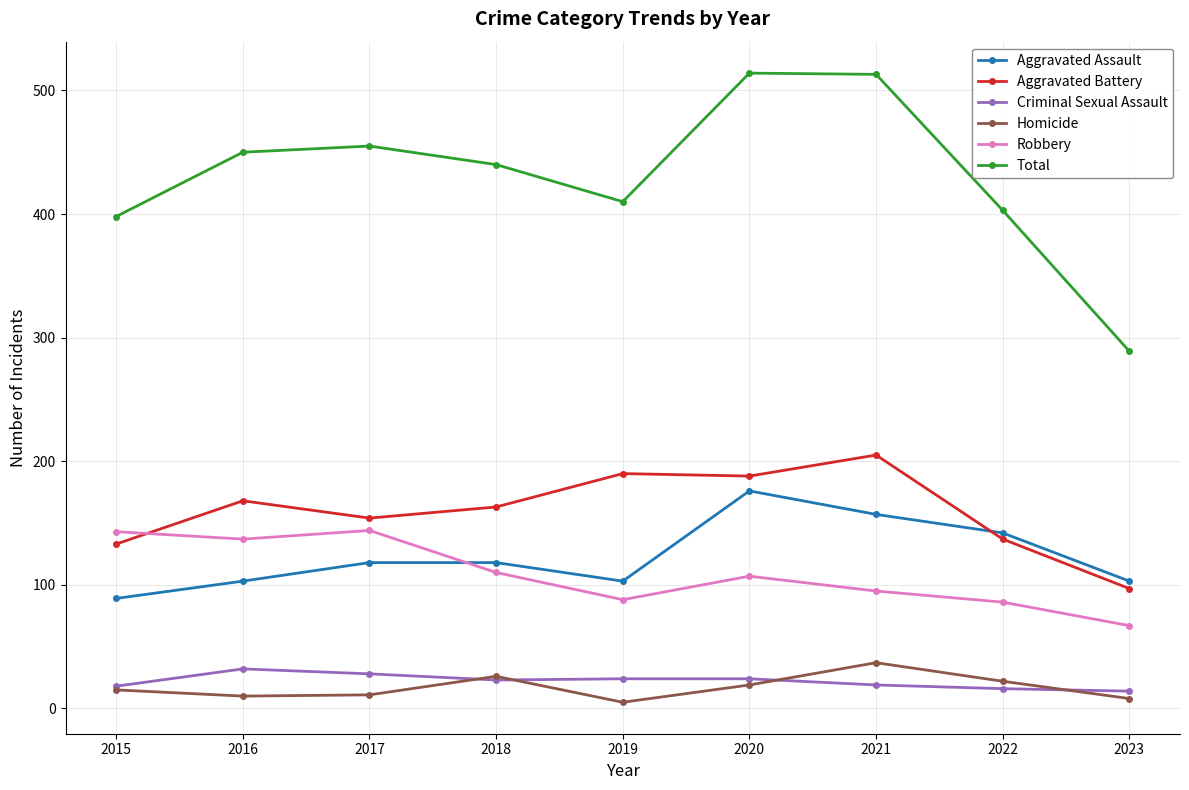

How many lines are shown in the chart?

6